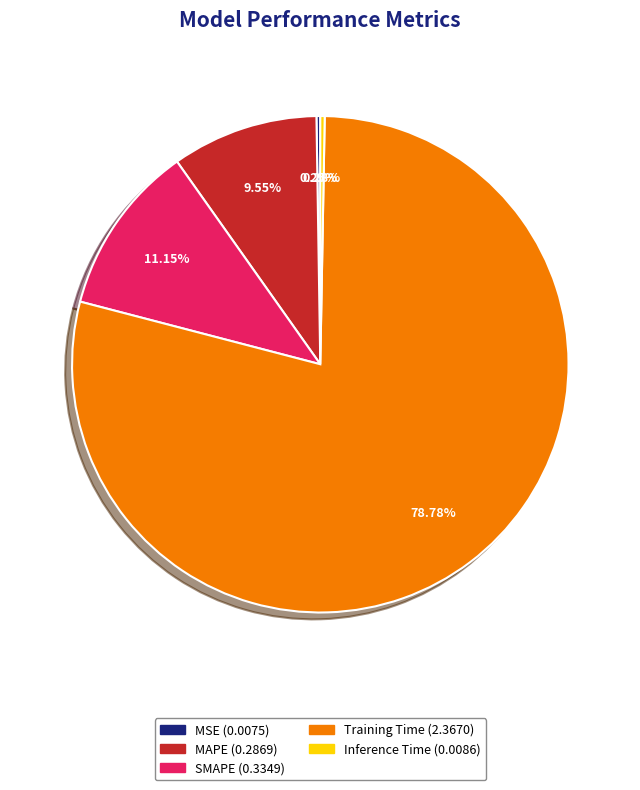

Between SMAPE and Inference Time, which is larger?

SMAPE